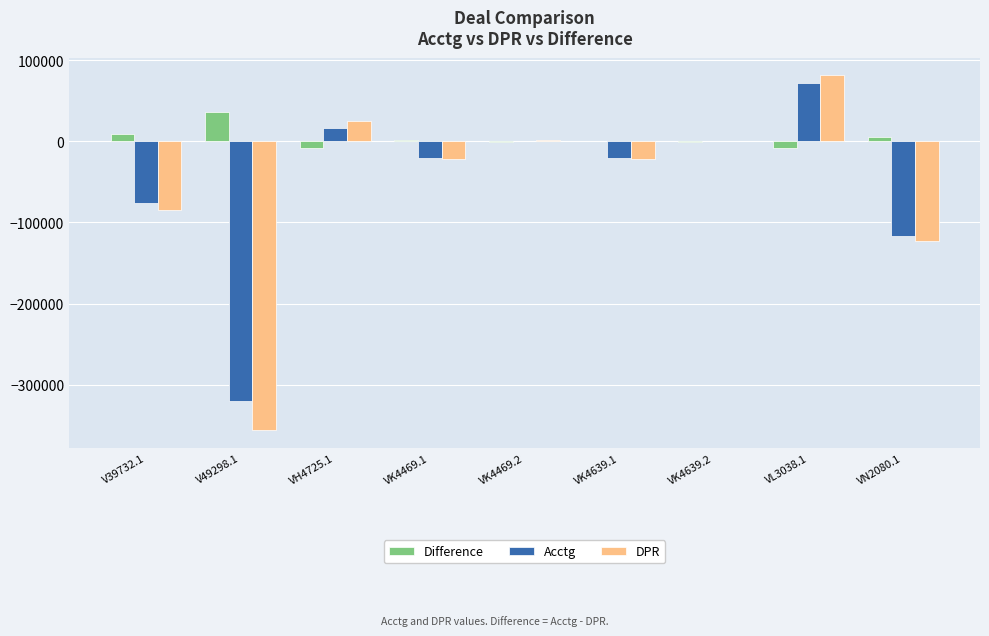

Which series changed the most between V49298.1 and VL3038.1?

DPR